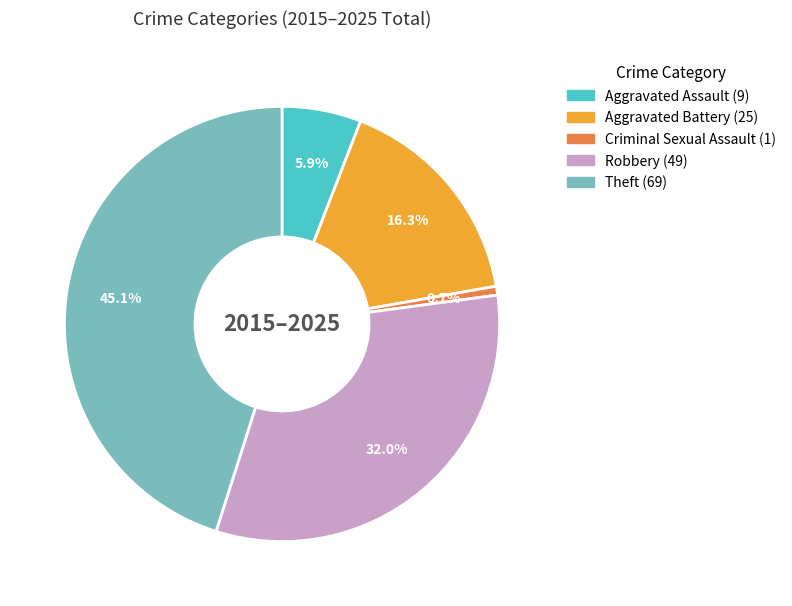

Is there any slice that represents more than half of the pie?

No